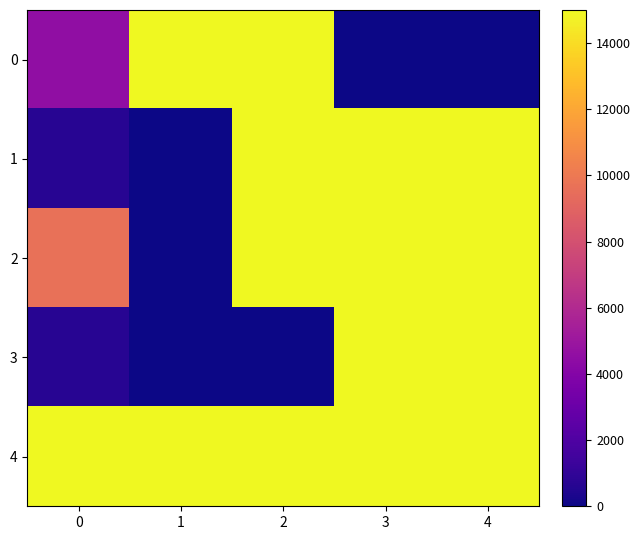

Reading right to left, transcribe all the data shown in this chart.

0: 4=0	3=0	2=15000	1=15000	0=4535
1: 4=15000	3=15000	2=15000	1=0	0=656
2: 4=15000	3=15000	2=15000	1=0	0=9656
3: 4=15000	3=15000	2=0	1=0	0=655
4: 4=15000	3=15000	2=15000	1=15000	0=15000